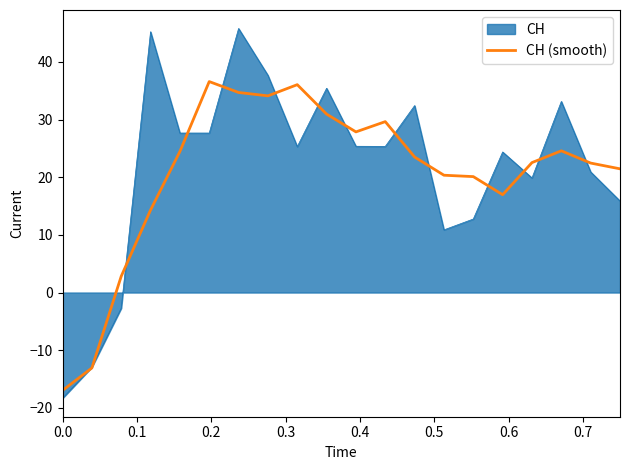

What is the maximum value for CH (smooth)?

36.6